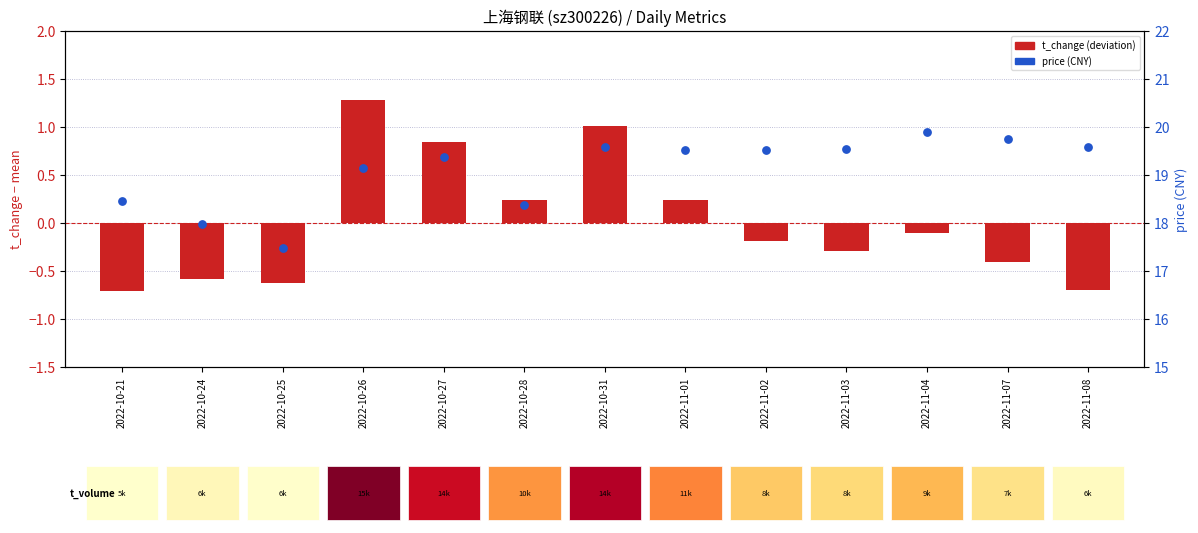

What is the total value across all series at 2022-10-28?

18.6